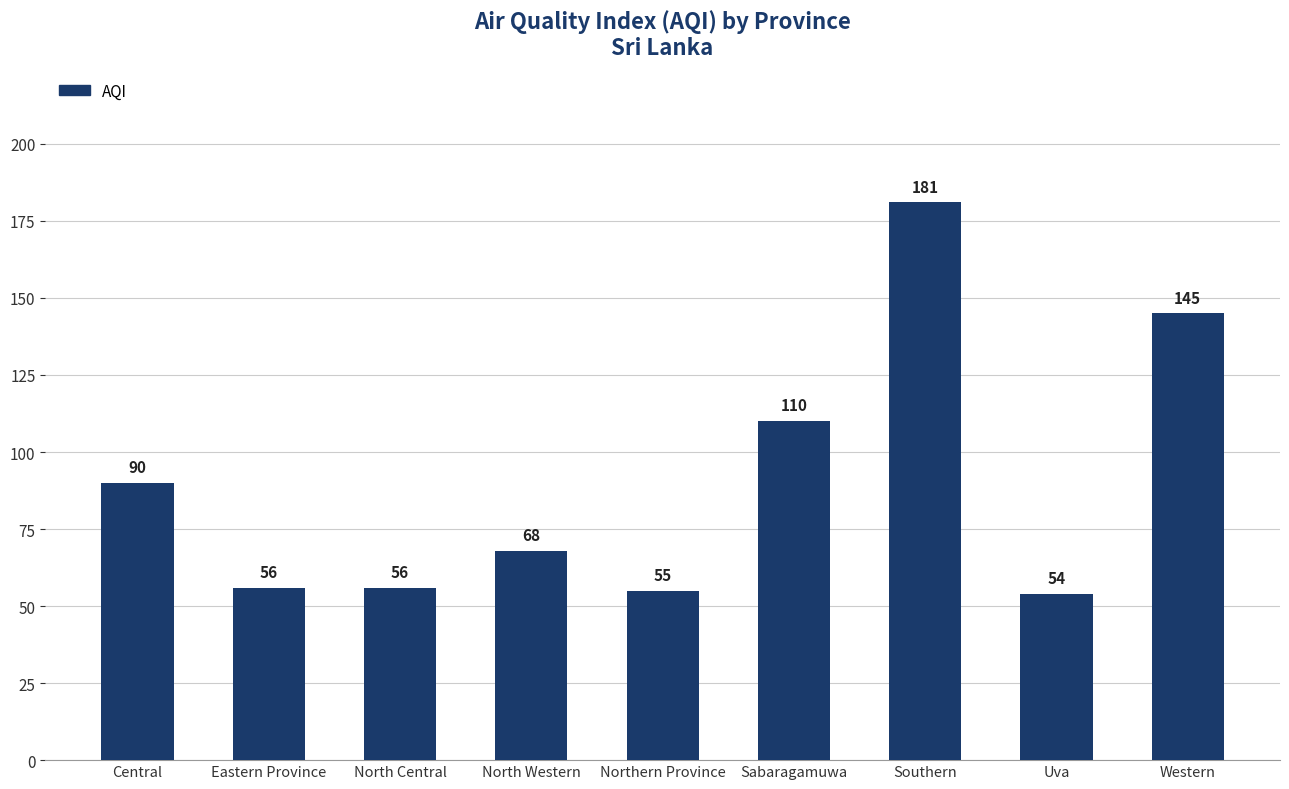

What position from the right is Western?

1